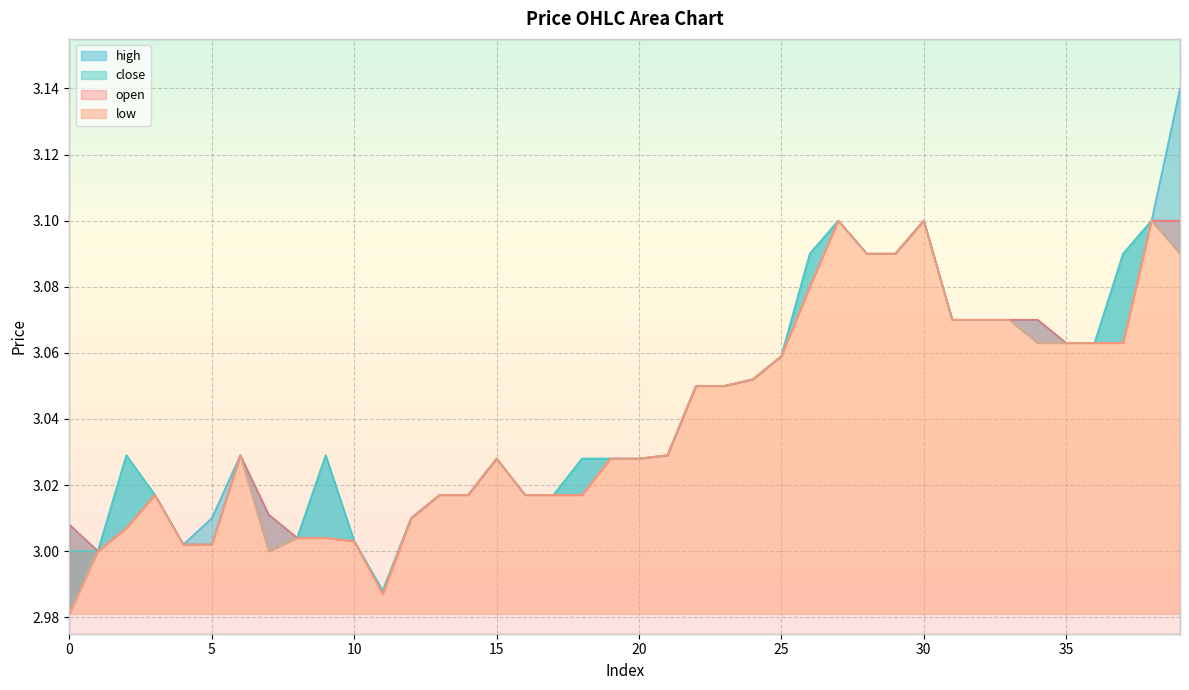

Reading right to left, transcribe all the data shown in this chart.

open: 39=3.1	38=3.1	37=3.1	36=3.1	35=3.1	34=3.1	33=3.1	32=3.1	31=3.1	30=3.1	29=3.1	28=3.1	27=3.1	26=3.1	25=3.1	24=3.1	23=3.0	22=3.0	21=3.0	20=3.0	19=3.0	18=3.0	17=3.0	16=3.0	15=3.0	14=3.0	13=3.0	12=3.0	11=3.0	10=3.0	9=3.0	8=3.0	7=3.0	6=3.0	5=3.0	4=3.0	3=3.0	2=3.0	1=3.0	0=3.0
close: 39=3.1	38=3.1	37=3.1	36=3.1	35=3.1	34=3.1	33=3.1	32=3.1	31=3.1	30=3.1	29=3.1	28=3.1	27=3.1	26=3.1	25=3.1	24=3.1	23=3.0	22=3.0	21=3.0	20=3.0	19=3.0	18=3.0	17=3.0	16=3.0	15=3.0	14=3.0	13=3.0	12=3.0	11=3.0	10=3.0	9=3.0	8=3.0	7=3.0	6=3.0	5=3.0	4=3.0	3=3.0	2=3.0	1=3.0	0=3.0
high: 39=3.1	38=3.1	37=3.1	36=3.1	35=3.1	34=3.1	33=3.1	32=3.1	31=3.1	30=3.1	29=3.1	28=3.1	27=3.1	26=3.1	25=3.1	24=3.1	23=3.0	22=3.0	21=3.0	20=3.0	19=3.0	18=3.0	17=3.0	16=3.0	15=3.0	14=3.0	13=3.0	12=3.0	11=3.0	10=3.0	9=3.0	8=3.0	7=3.0	6=3.0	5=3.0	4=3.0	3=3.0	2=3.0	1=3.0	0=3.0
low: 39=3.1	38=3.1	37=3.1	36=3.1	35=3.1	34=3.1	33=3.1	32=3.1	31=3.1	30=3.1	29=3.1	28=3.1	27=3.1	26=3.1	25=3.1	24=3.1	23=3.0	22=3.0	21=3.0	20=3.0	19=3.0	18=3.0	17=3.0	16=3.0	15=3.0	14=3.0	13=3.0	12=3.0	11=3.0	10=3.0	9=3.0	8=3.0	7=3.0	6=3.0	5=3.0	4=3.0	3=3.0	2=3.0	1=3.0	0=3.0